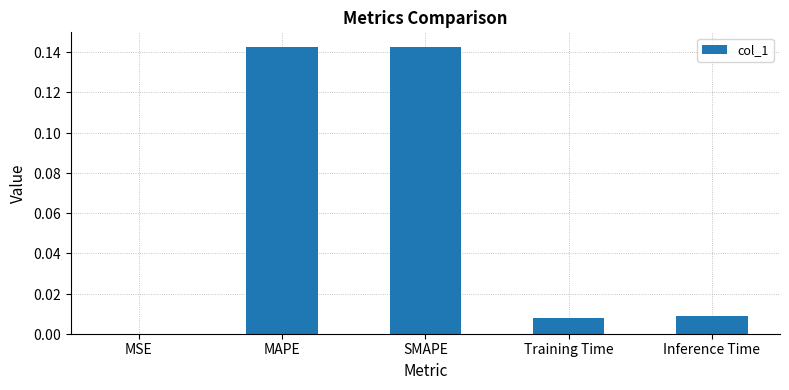

What is the difference between the second highest and minimum values?

0.1